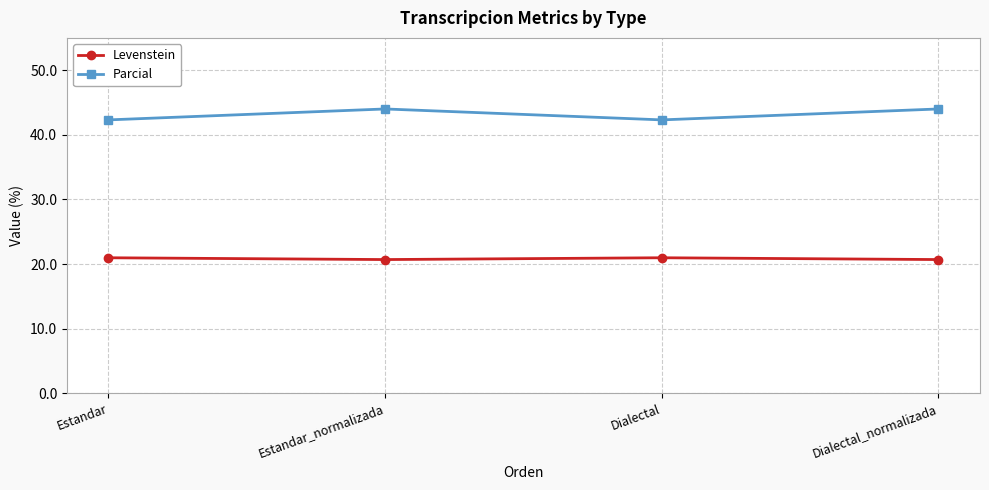

What is the difference between the highest and lowest values at Dialectal_normalizada?

23.3